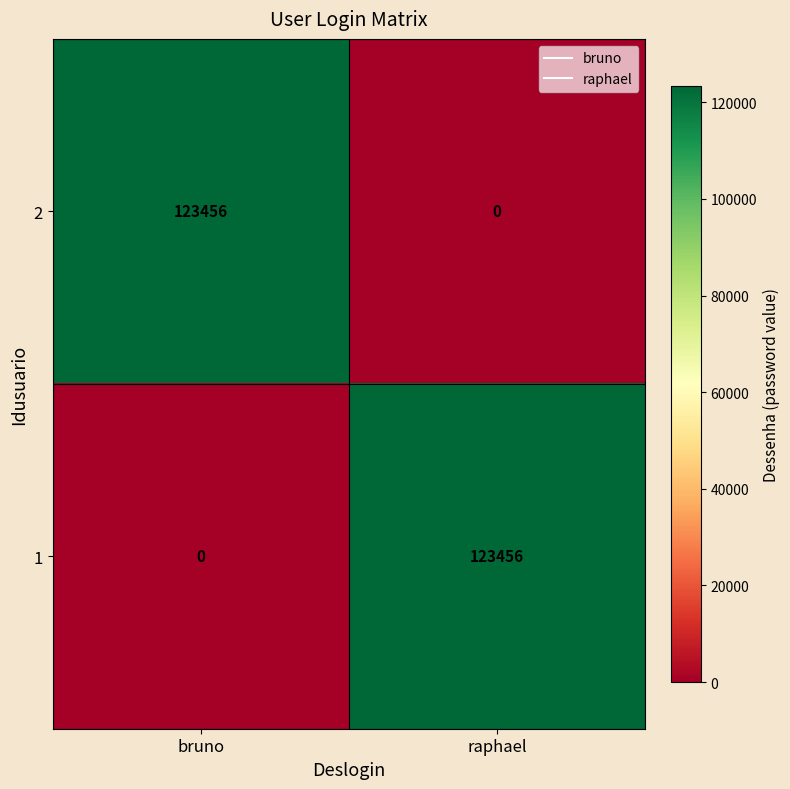

What is the maximum value for 1?

123456